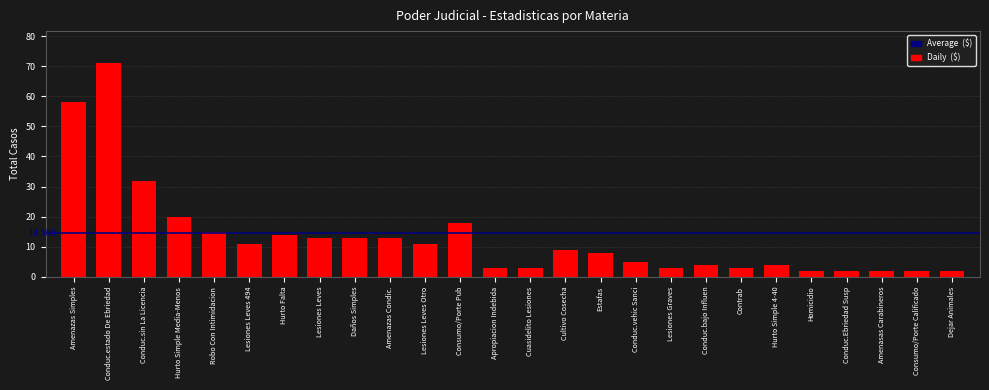

At which label is the value closest to 36?

Conduc.sin La Licencia